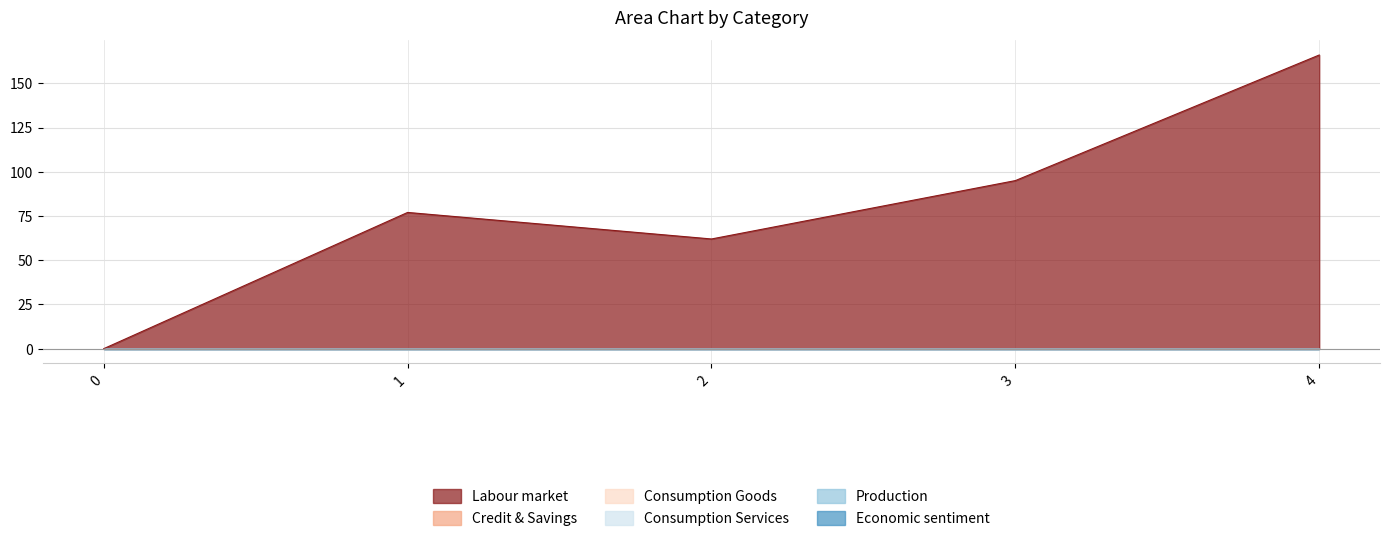

True or false: Consumption Services and Labour market cross at least once.

False